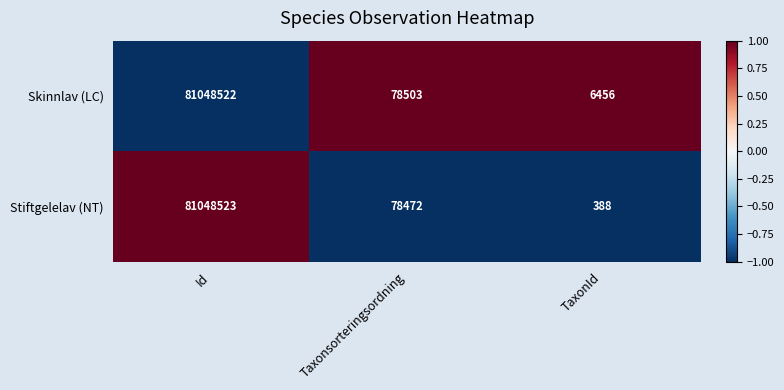

Which series changed the most between Id and Taxonsorteringsordning?

Stiftgelelav (NT)